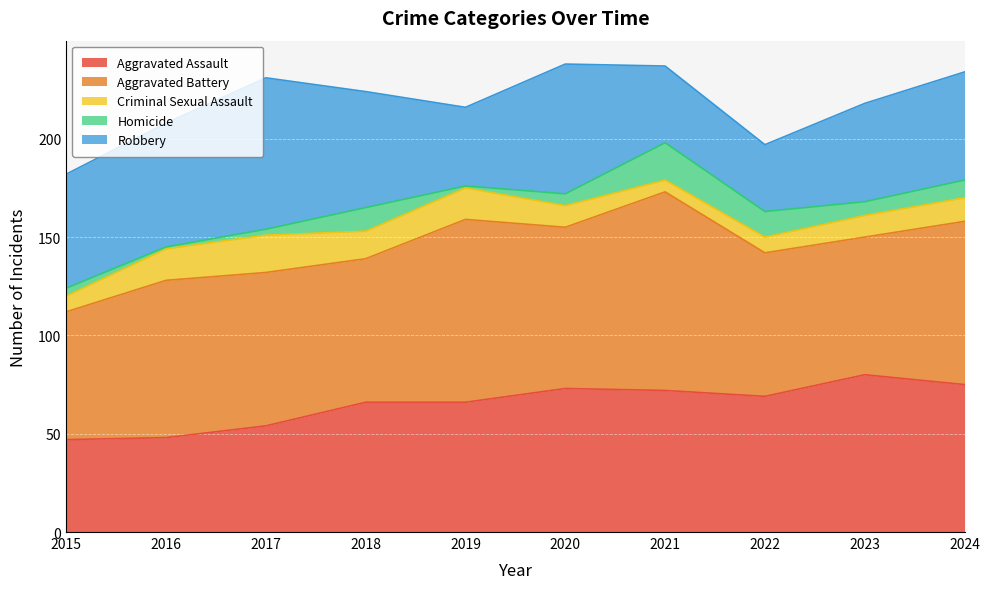

True or false: Aggravated Assault and Homicide cross at least once.

False